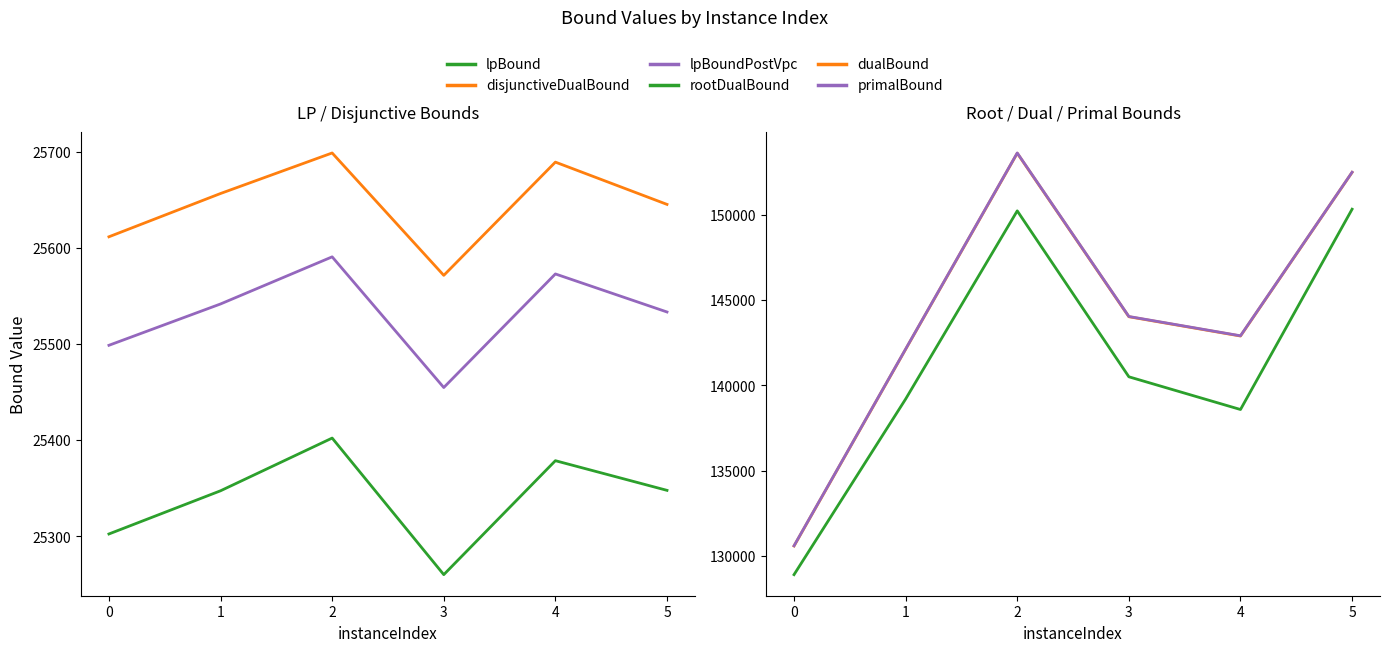

What is the minimum value shown in the chart?

25259.9